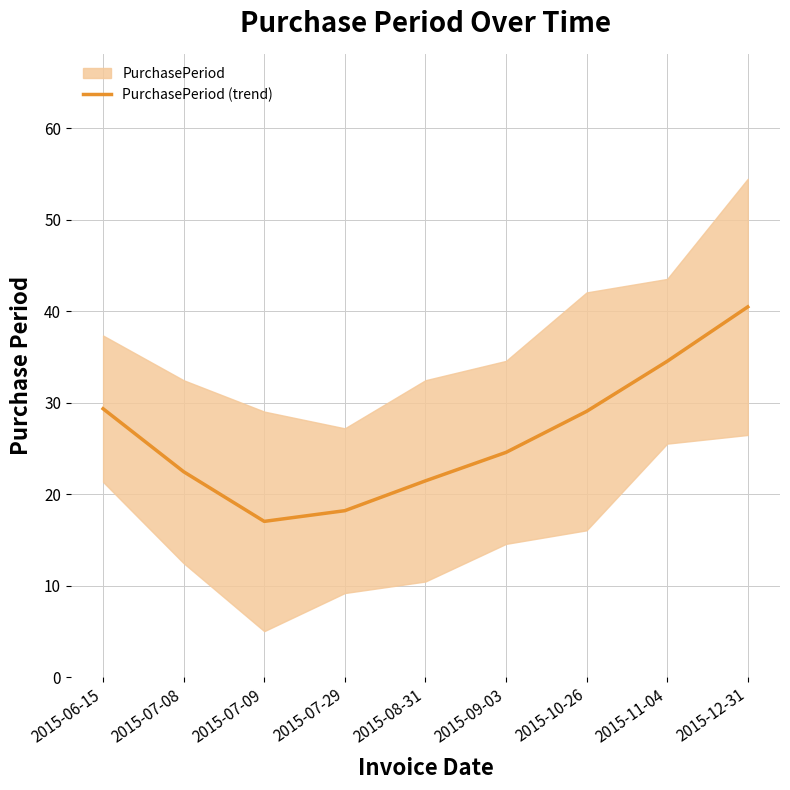

Does the chart display data point markers on the line(s)?

No